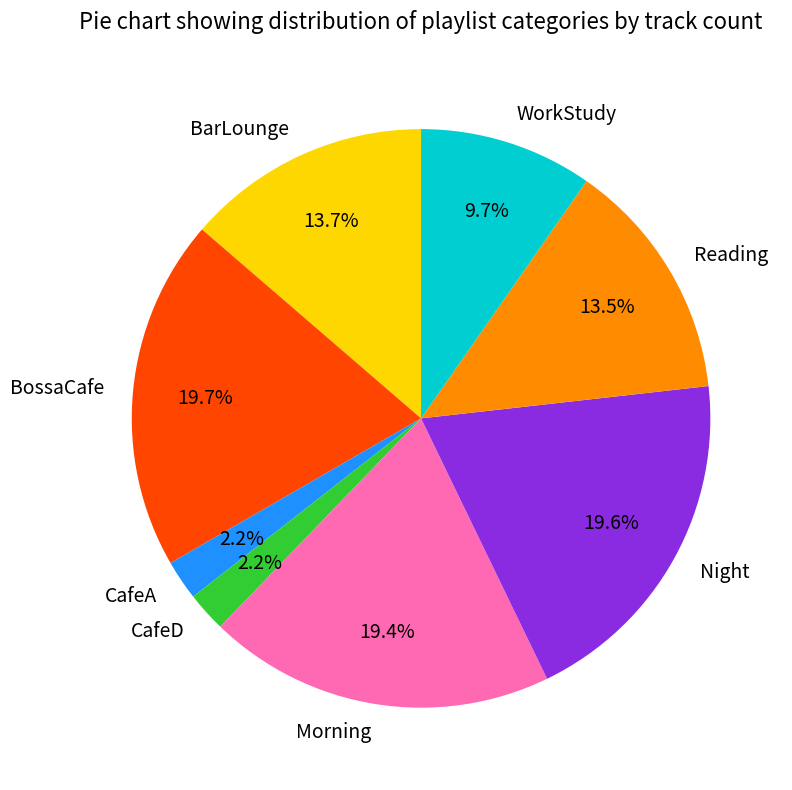

How many segments does this pie chart have?

8